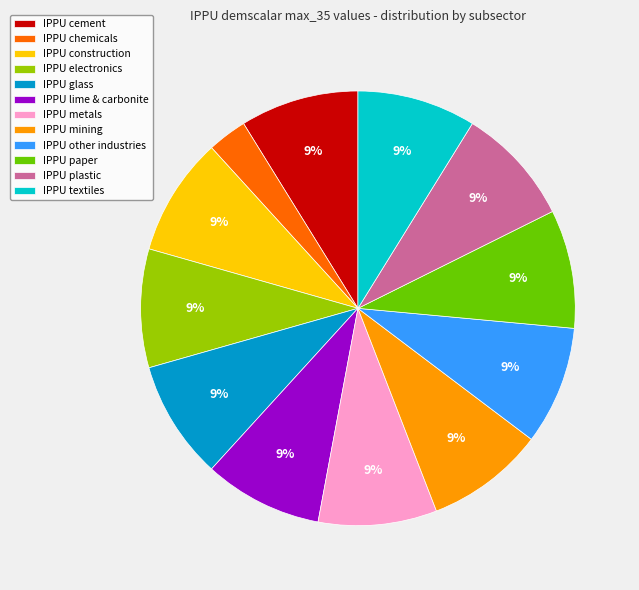

How many segments does this pie chart have?

12